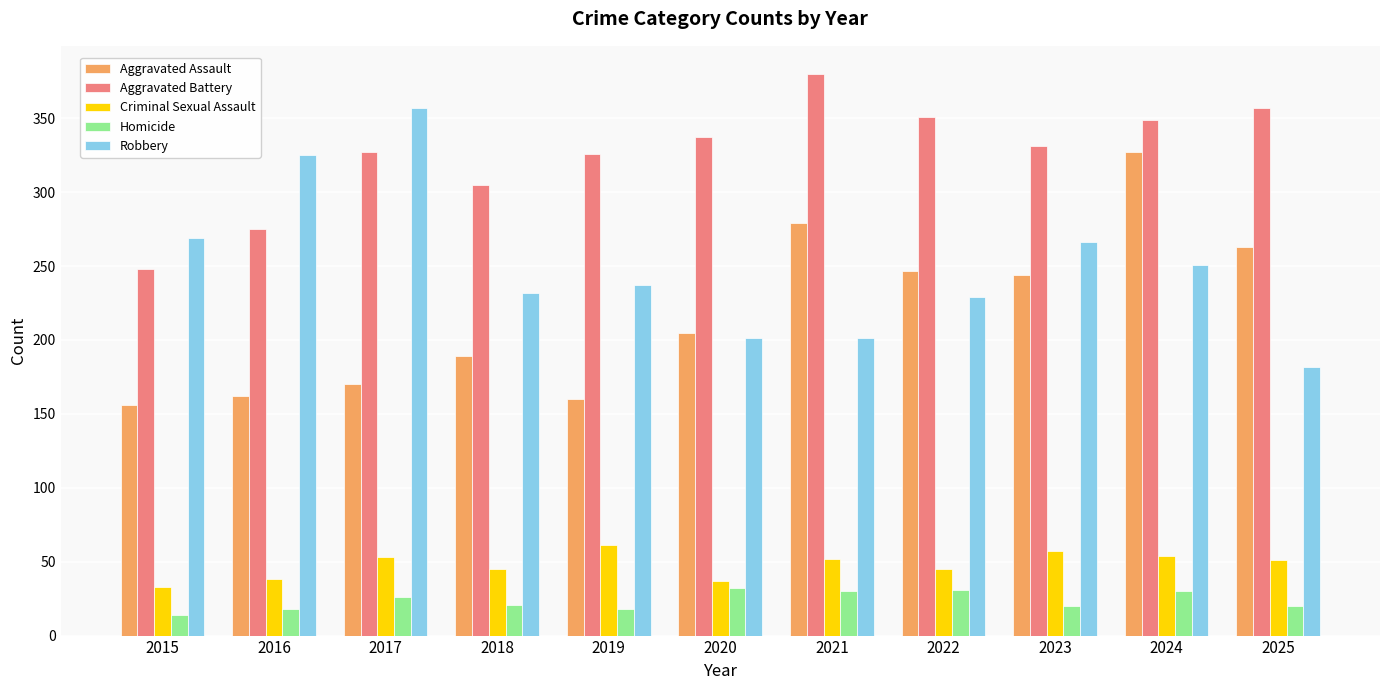

Is the value of Criminal Sexual Assault at 2015 greater than the value of Homicide at 2025?

Yes